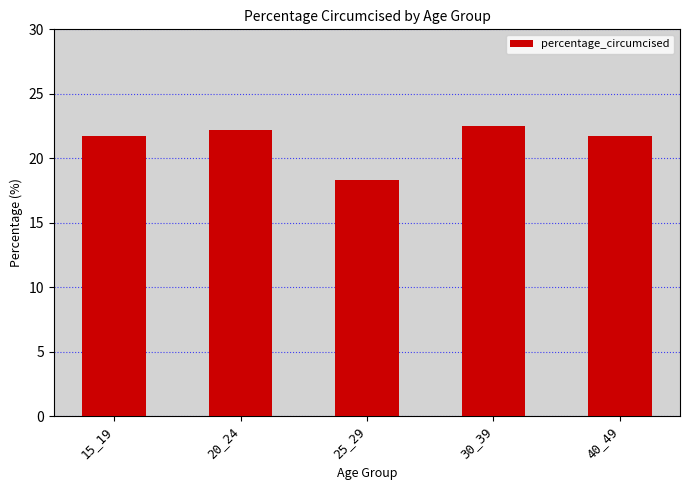

Reading left to right, what are all the values shown in this chart?

15_19=21.7	20_24=22.2	25_29=18.3	30_39=22.5	40_49=21.7